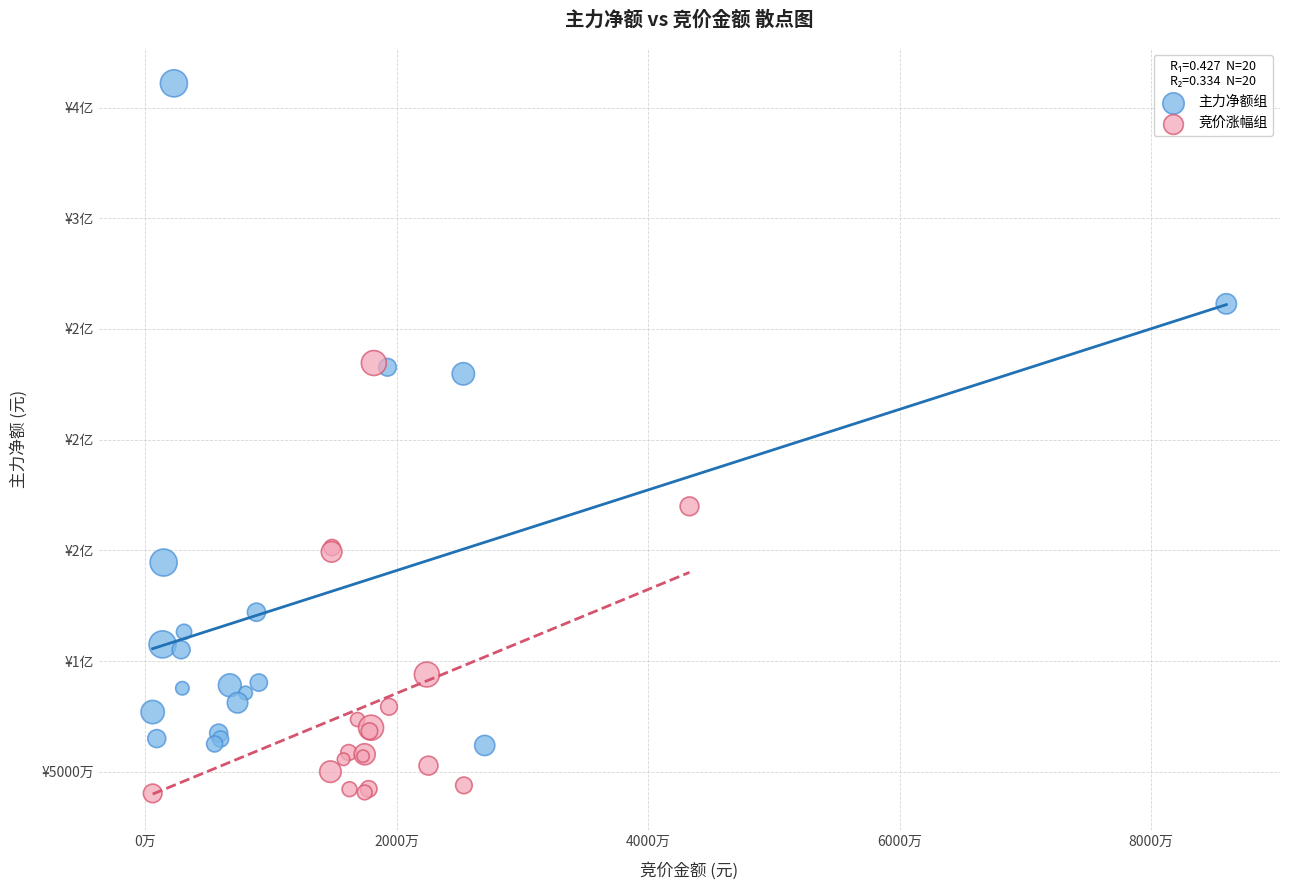

What are all the series names shown in the legend?

主力净额组, 竞价涨幅组